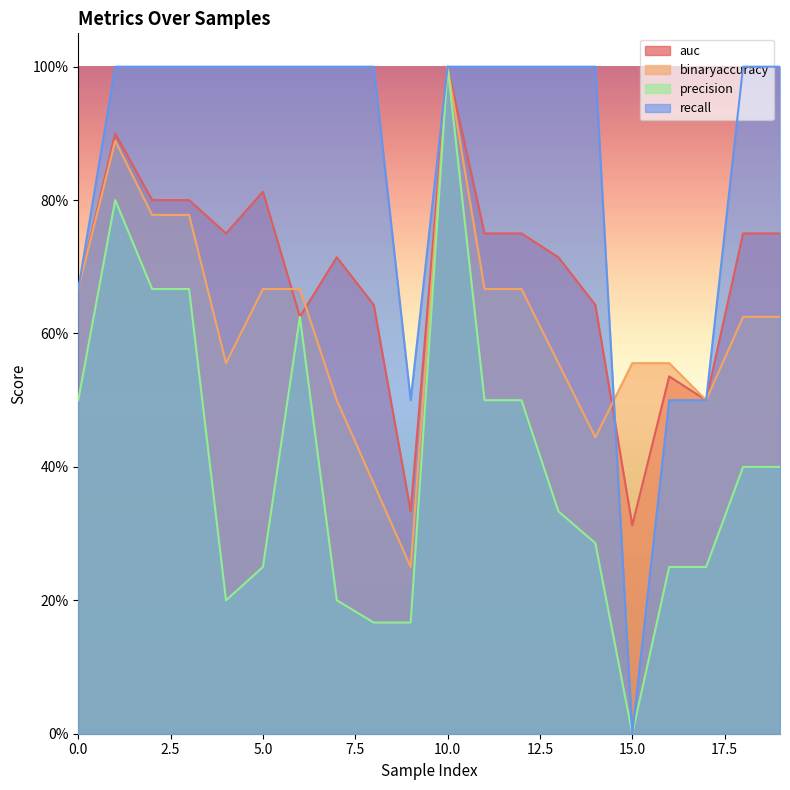

What is the value of the precision point at the 5th from the left?

0.2